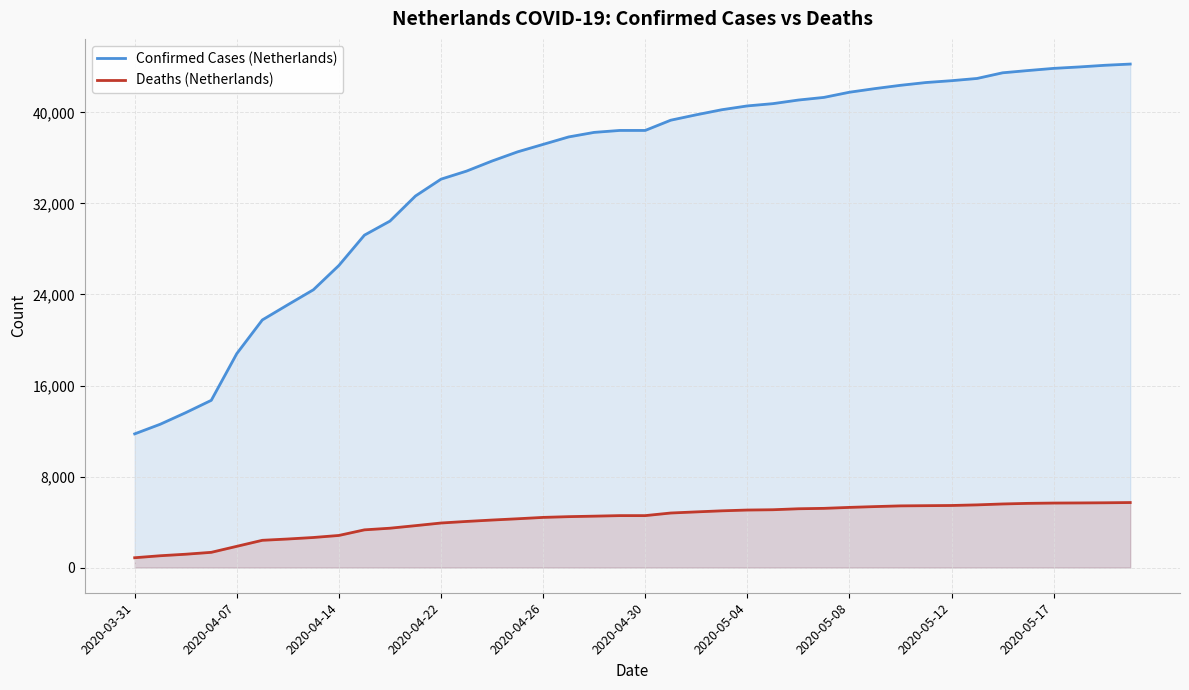

What is the sum of all Deaths (Netherlands) values?

167735